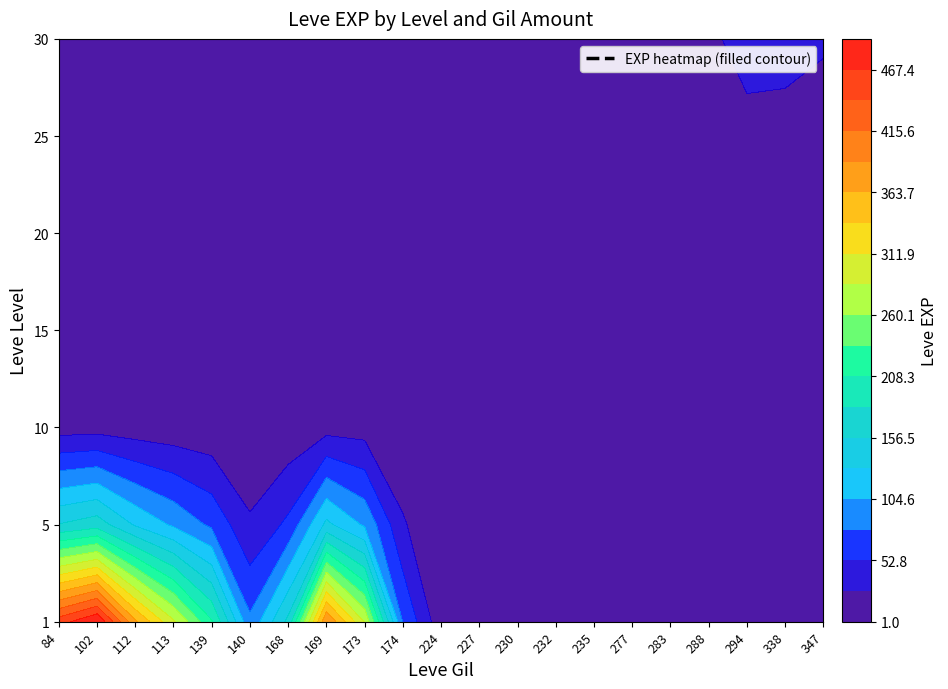

Which series has the largest total across all categories?

1